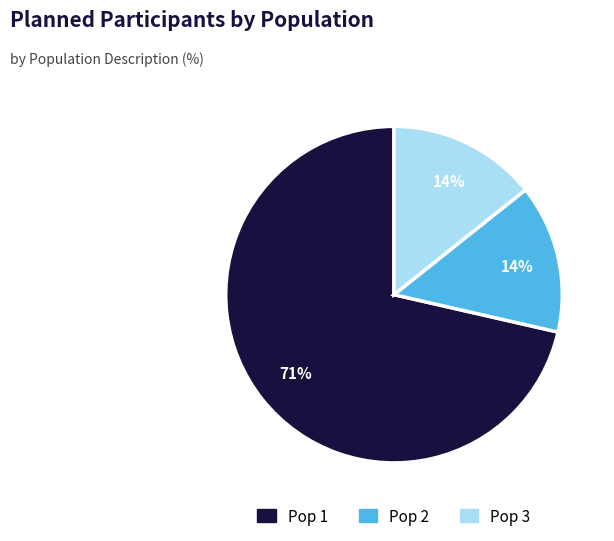

Is the sum of Pop 1 and Pop 3 greater than half?

Yes